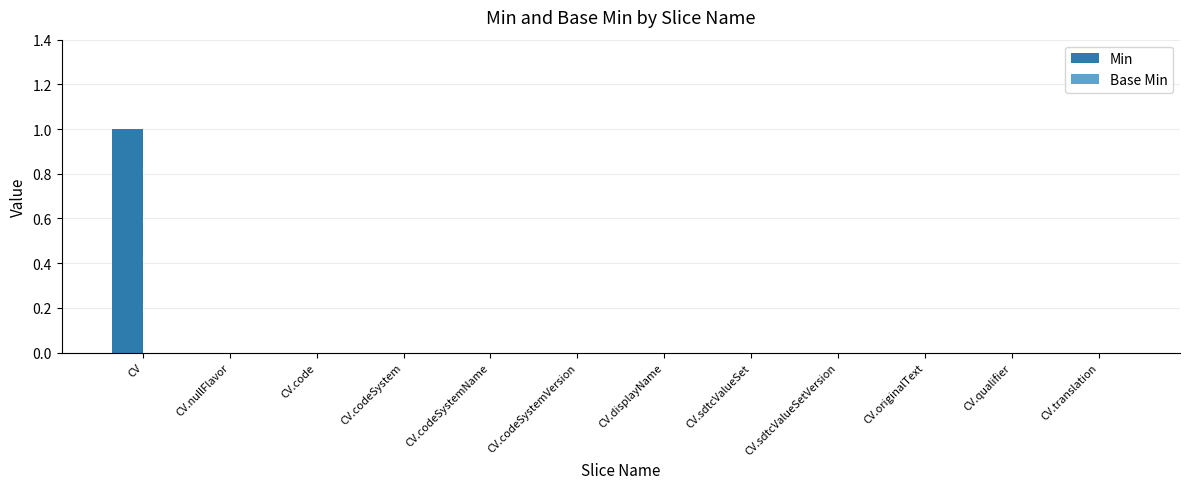

Reading left to right, transcribe all the data shown in this chart.

CV=1	CV.nullFlavor=0	CV.code=0	CV.codeSystem=0	CV.codeSystemName=0	CV.codeSystemVersion=0	CV.displayName=0	CV.sdtcValueSet=0	CV.sdtcValueSetVersion=0	CV.originalText=0	CV.qualifier=0	CV.translation=0